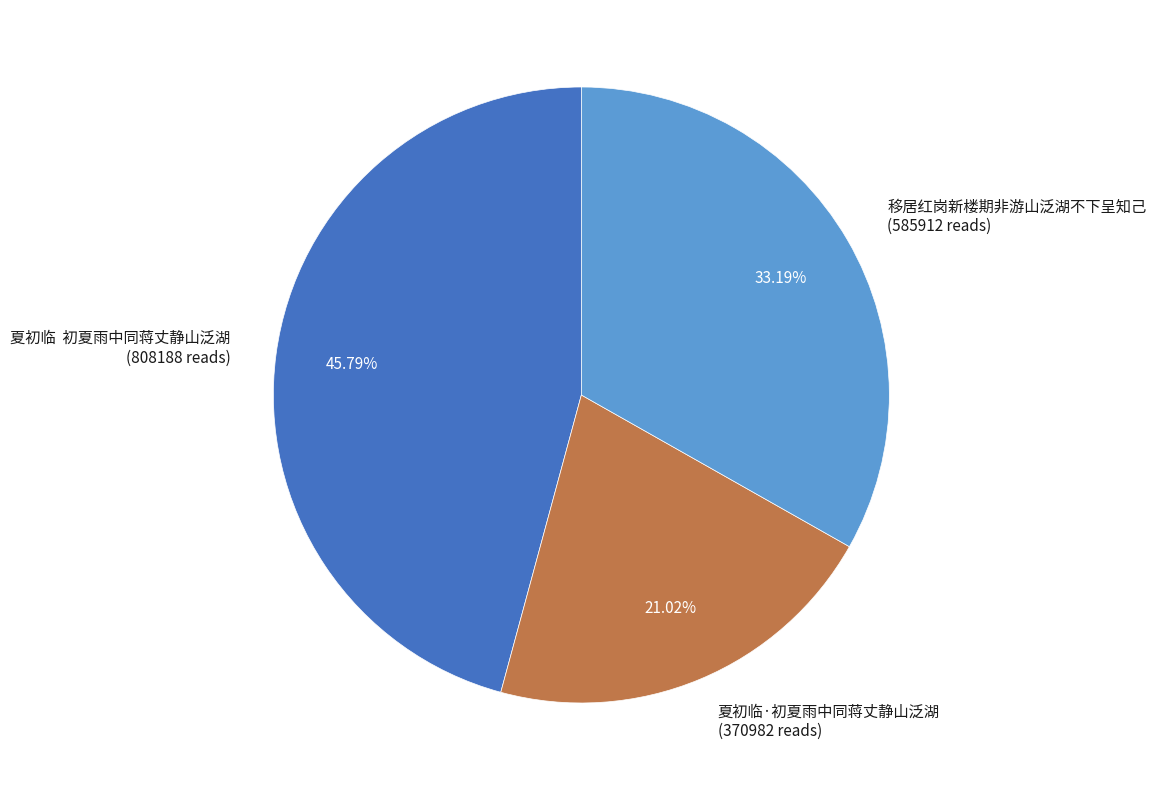

To the nearest percent, what is the combined percentage of 夏初临·初夏雨中同蒋丈静山泛湖 and 移居红岗新楼期非游山泛湖不下呈知己?

54%